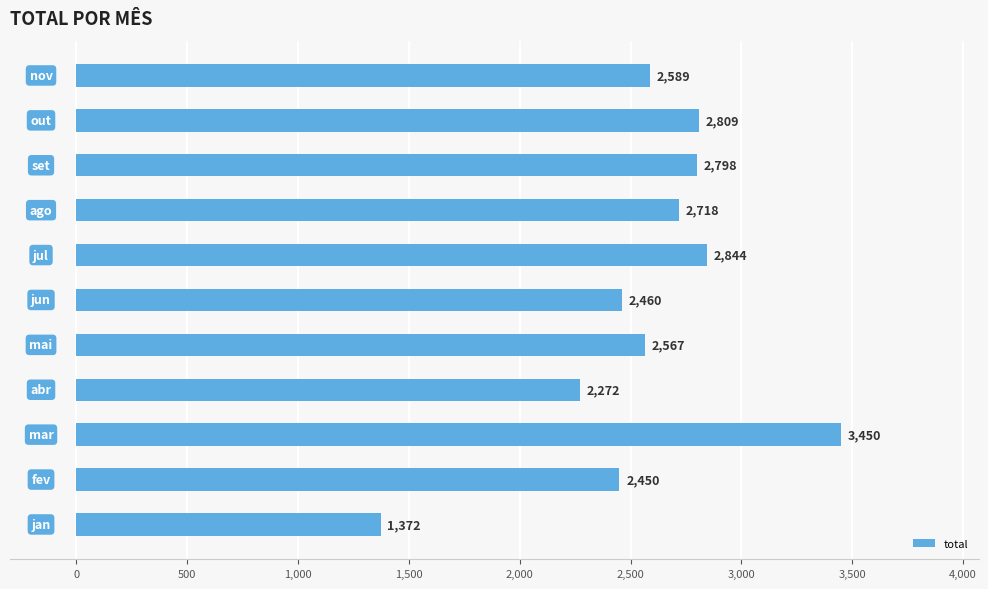

What is the maximum value shown in the chart?

3450